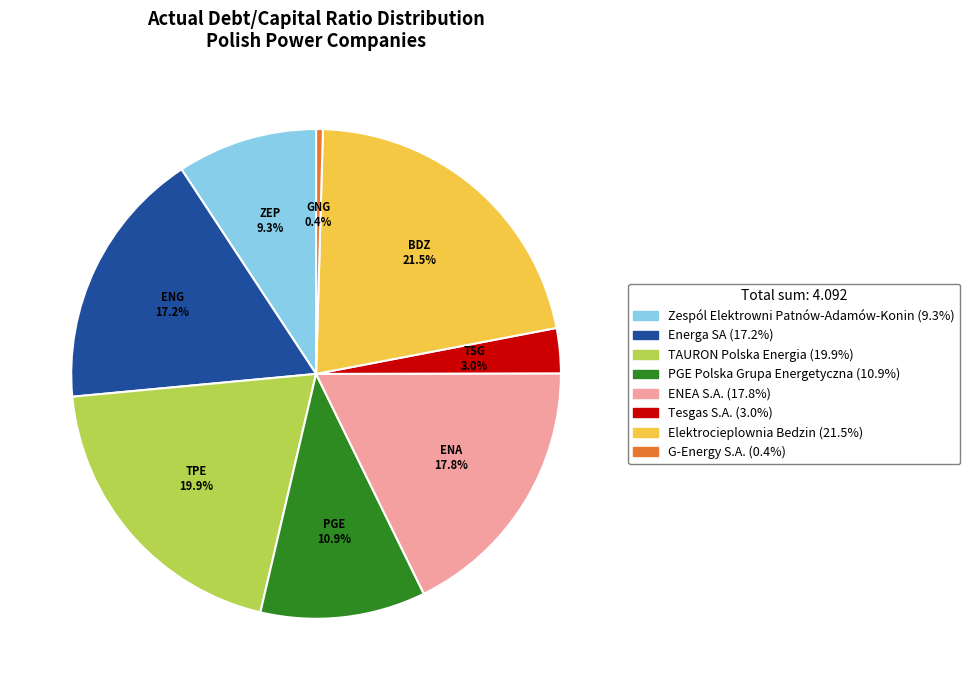

The G-Energy S.A. slice represents 0% of the pie. True or false?

True